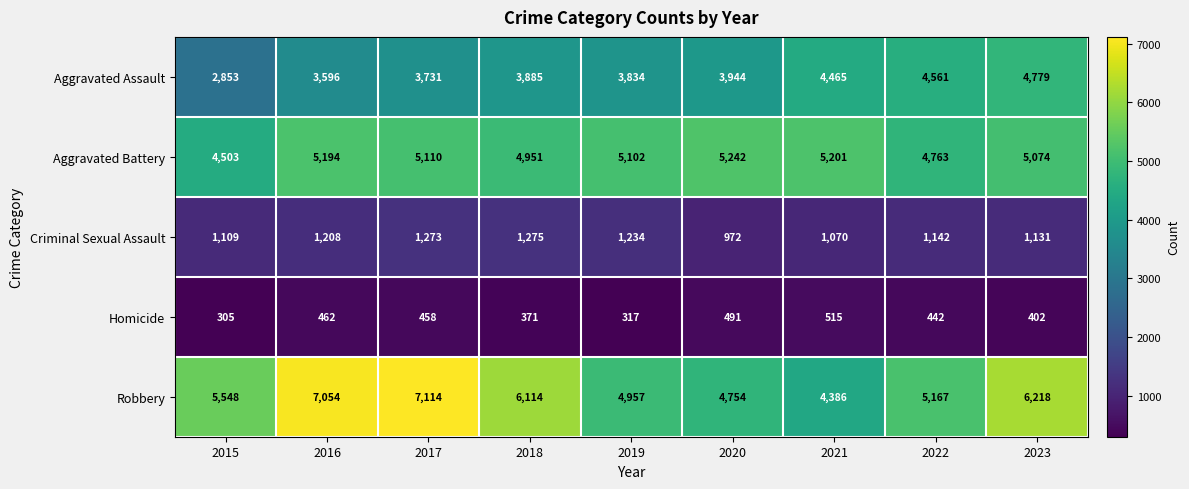

Which series has the widest spread of values?

Robbery